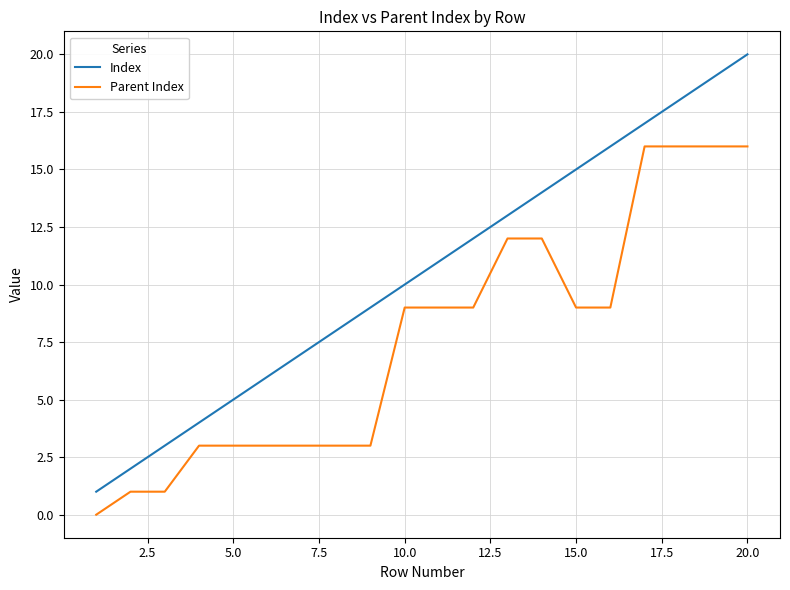

Is this an area chart (filled region under the line)?

No